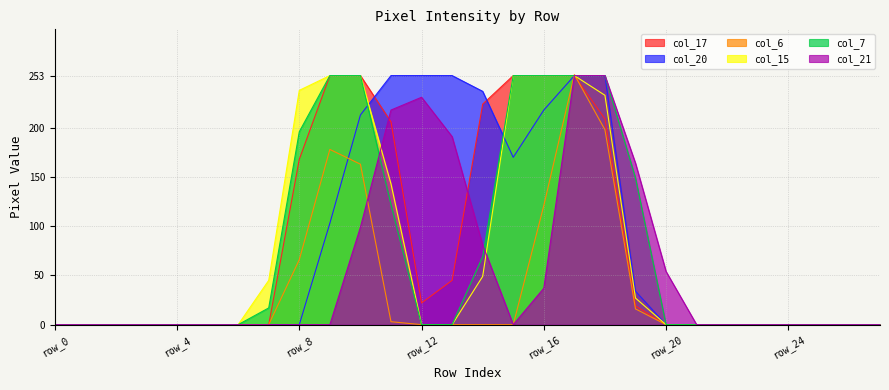

Does the chart display data point markers on the line(s)?

No